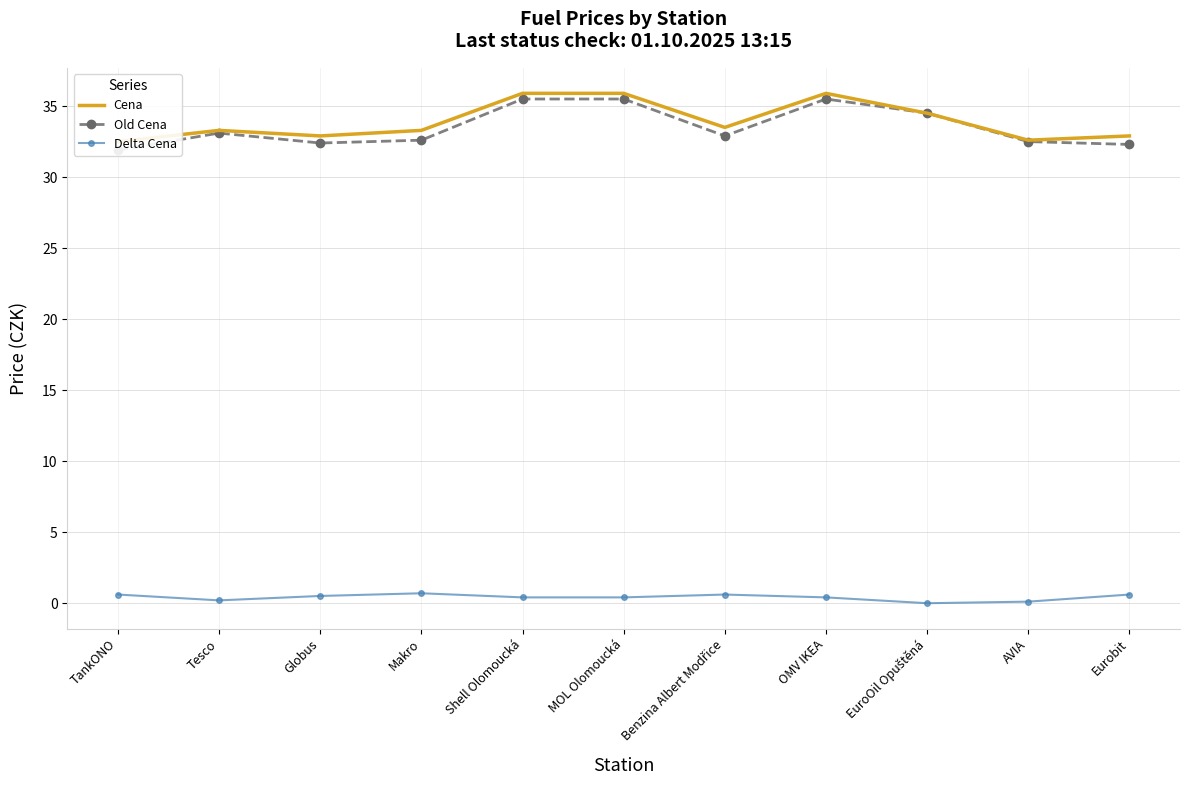

What is the value of the Delta Cena point at the 6th from the left?

0.4